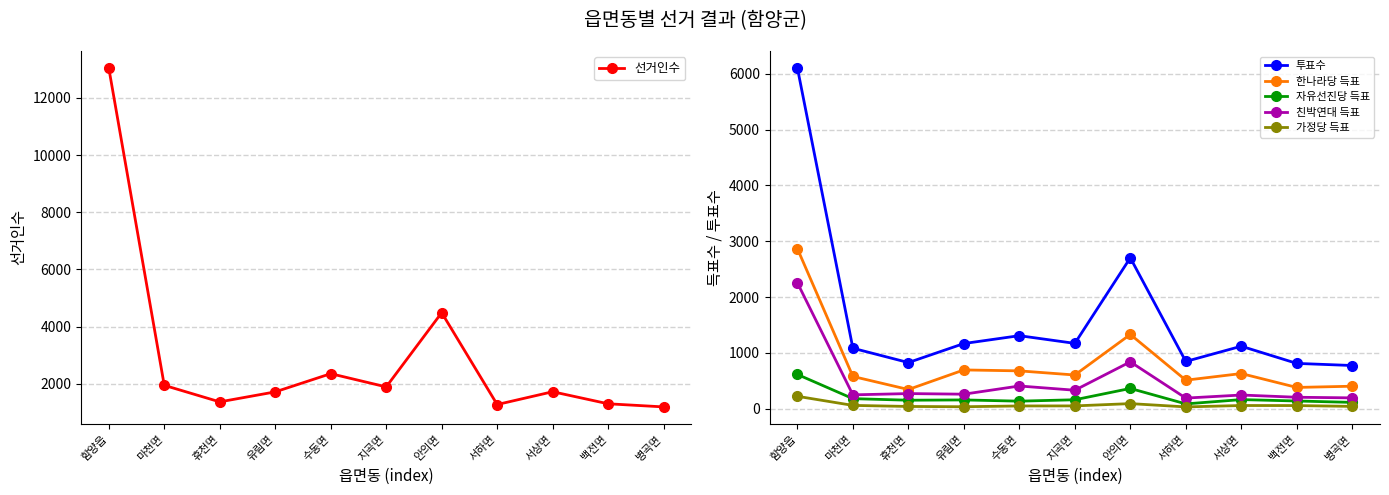

At which category is the sum across all series the highest?

함양읍